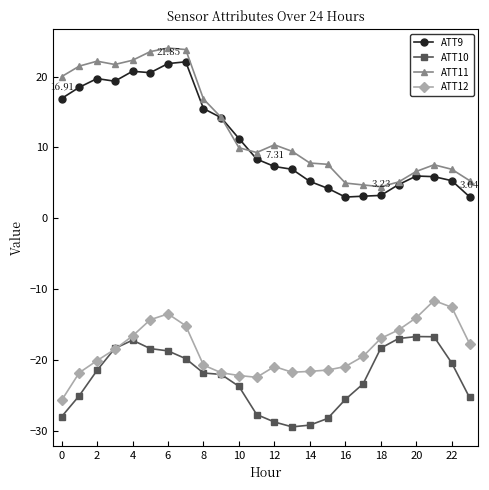

True or false: ATT10 and ATT9 intersect in this chart.

False